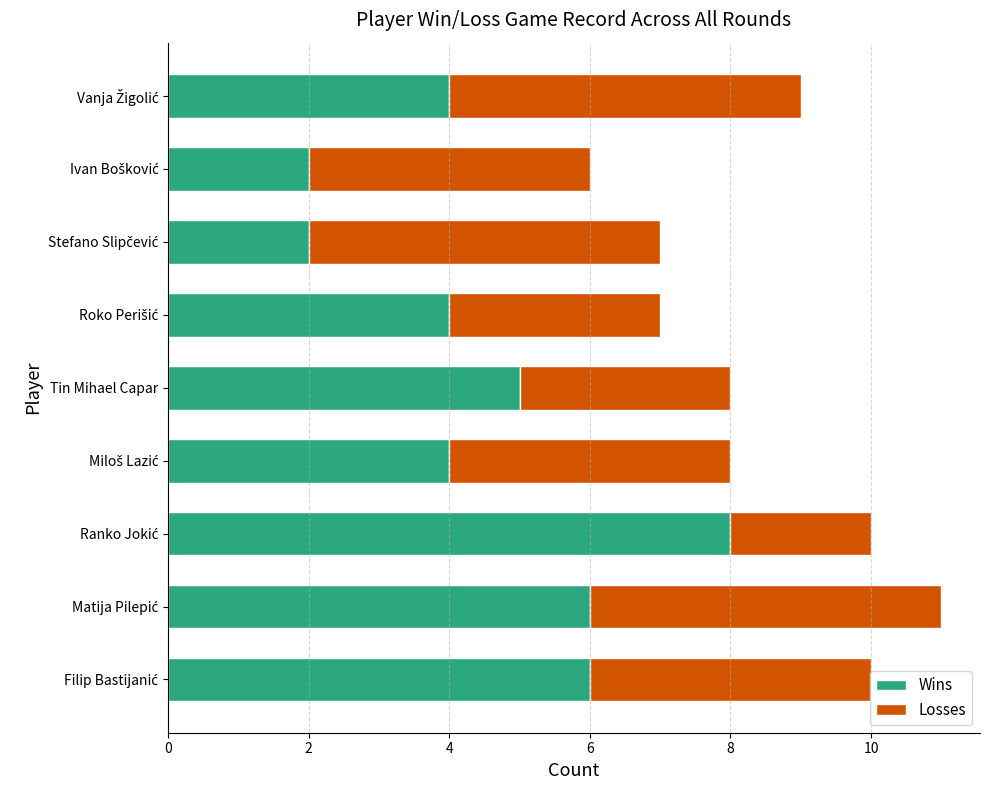

Is it true that Wins equals 5 at Tin Mihael Capar?

True